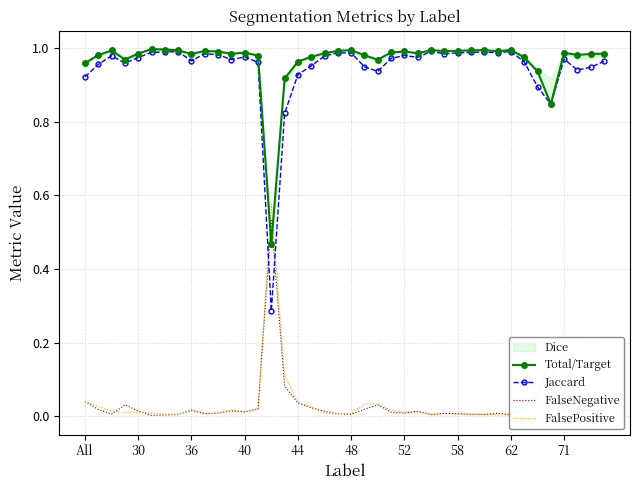

True or false: FalseNegative and Jaccard intersect in this chart.

True